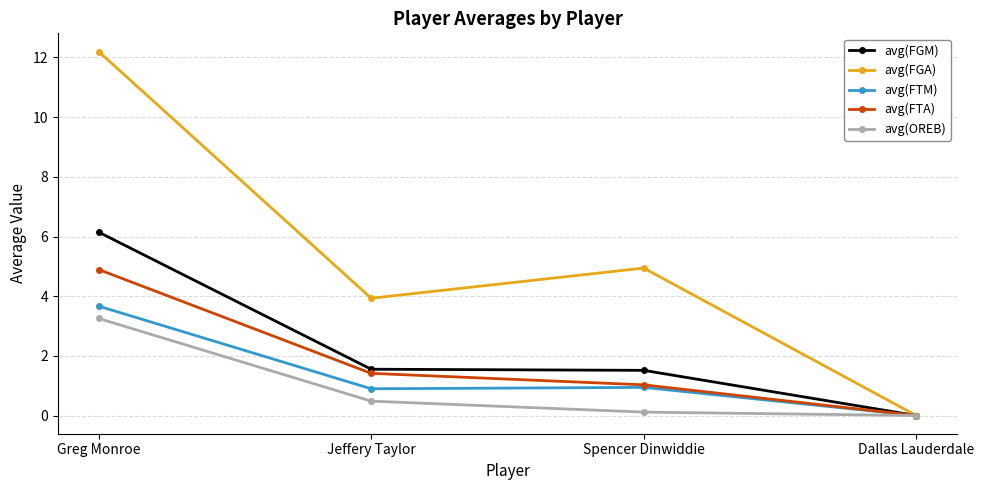

Is it true that avg(FTM) equals 0.9 at Spencer Dinwiddie?

True